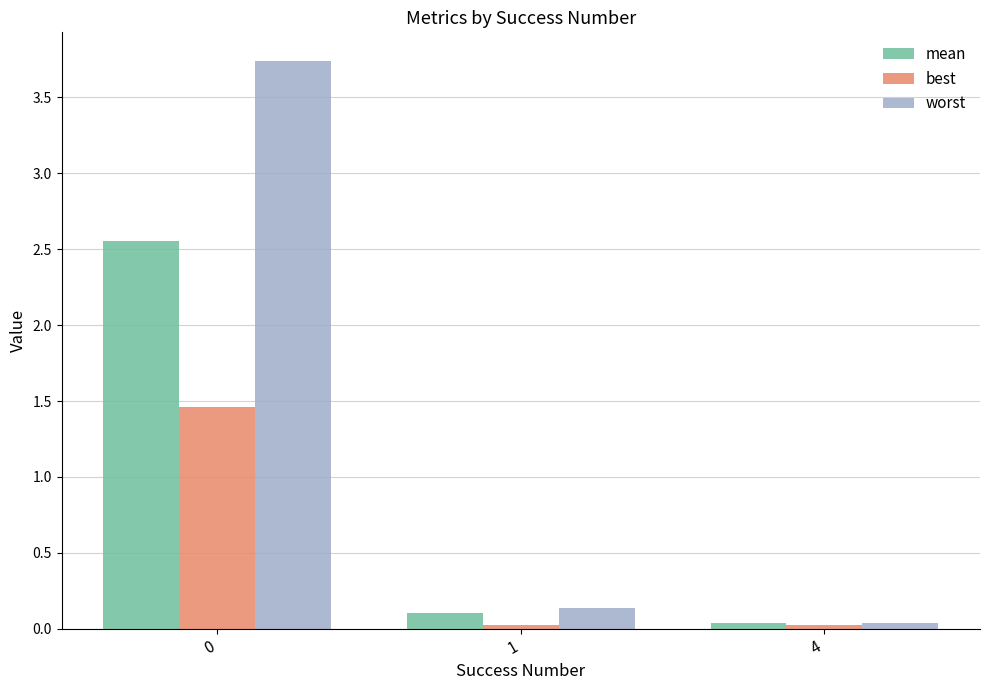

What is the average value of the worst series?

1.3